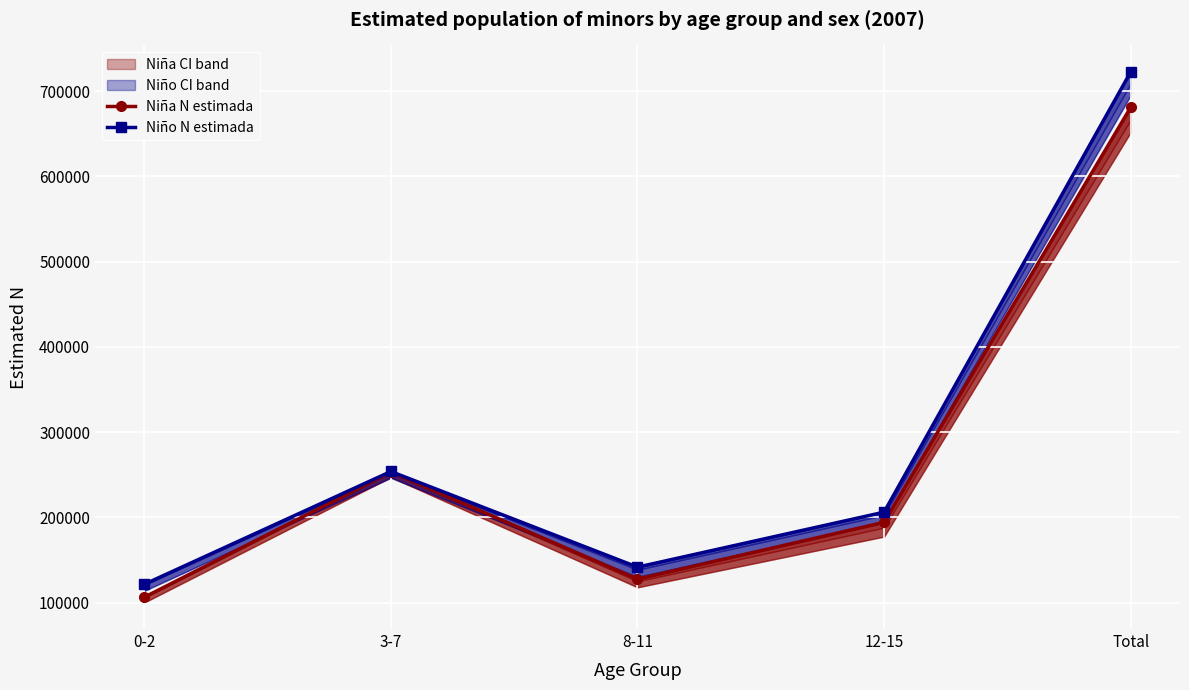

What is the sum of the Niña N estimada values at Total and 8-11?

808569